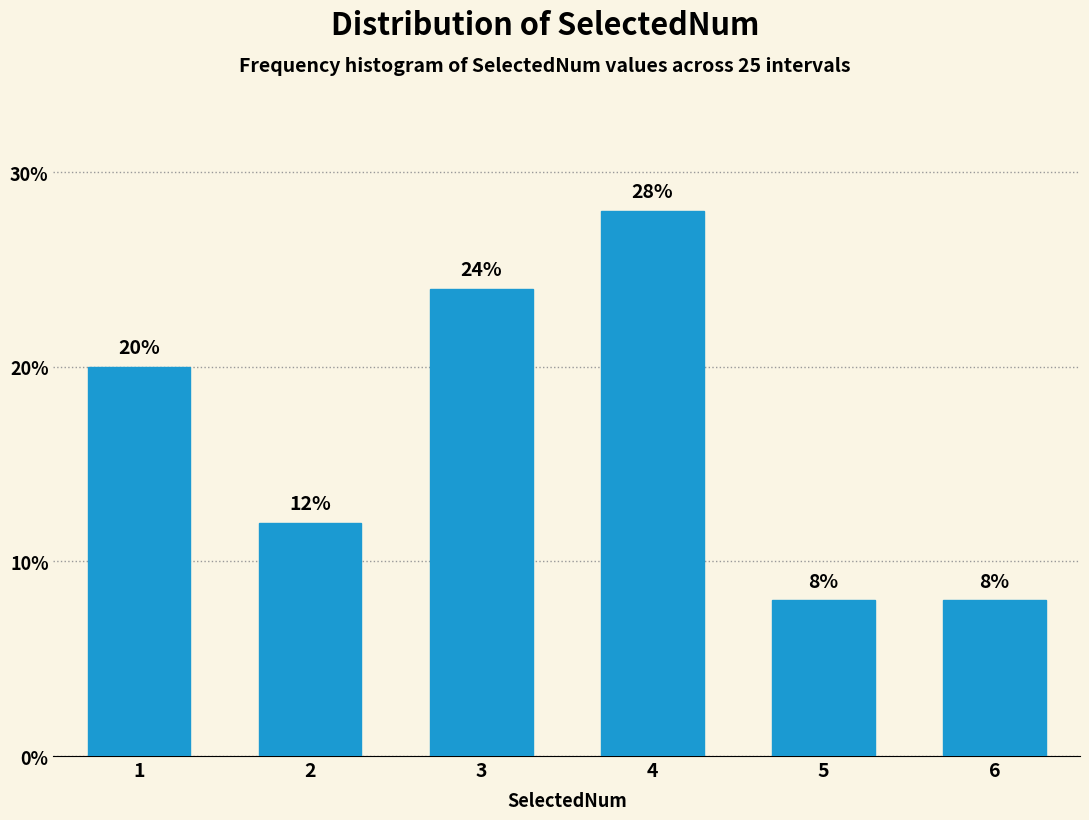

Reading left to right, list all the values displayed in this chart.

1=20.0	2=12.0	3=24.0	4=28.0	5=8.0	6=8.0